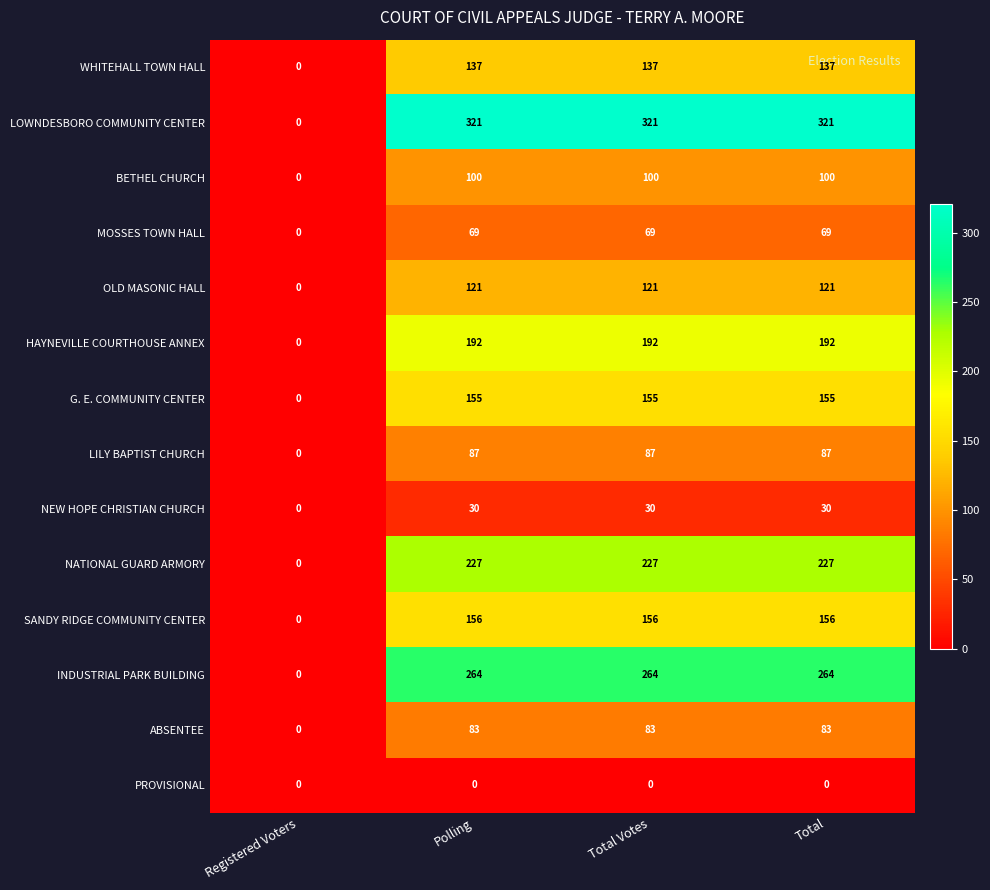

What is the total value across all series at Polling?

1942